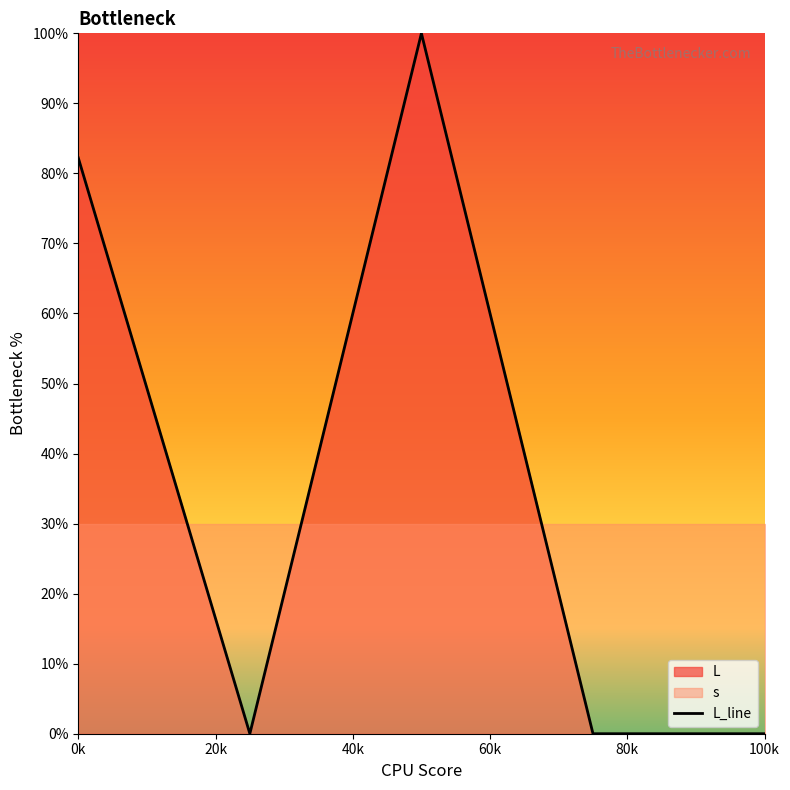

How many points are lower than both their immediate neighbors (excluding endpoints)?

1